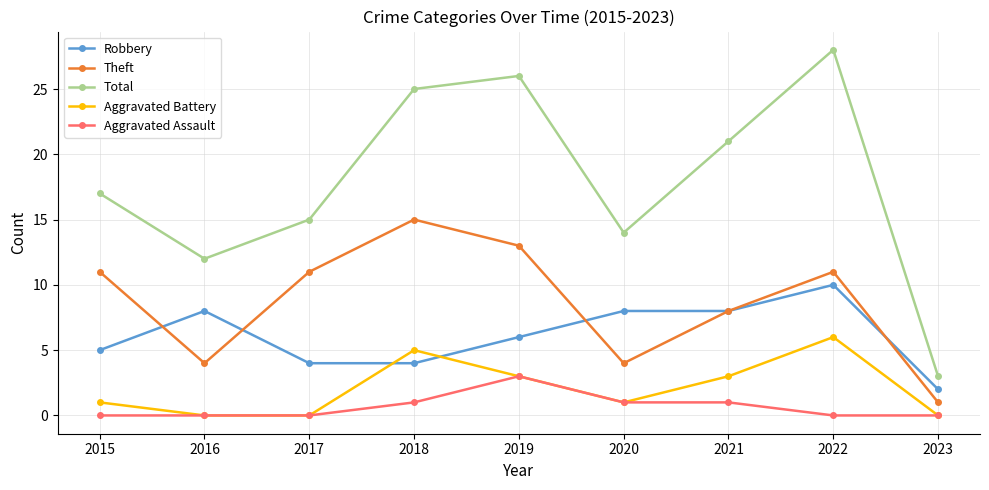

What is the sum of all Aggravated Battery values?

19